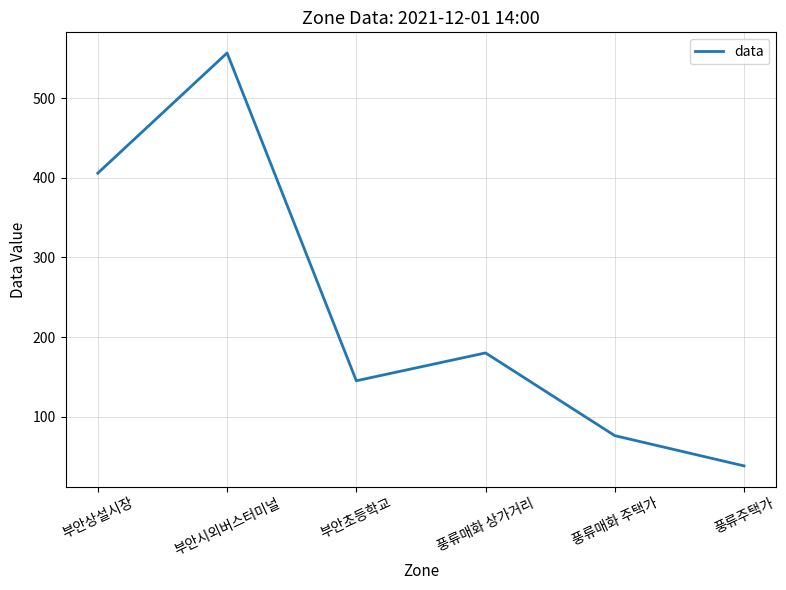

What position from the right is 풍류매화 주택가?

2